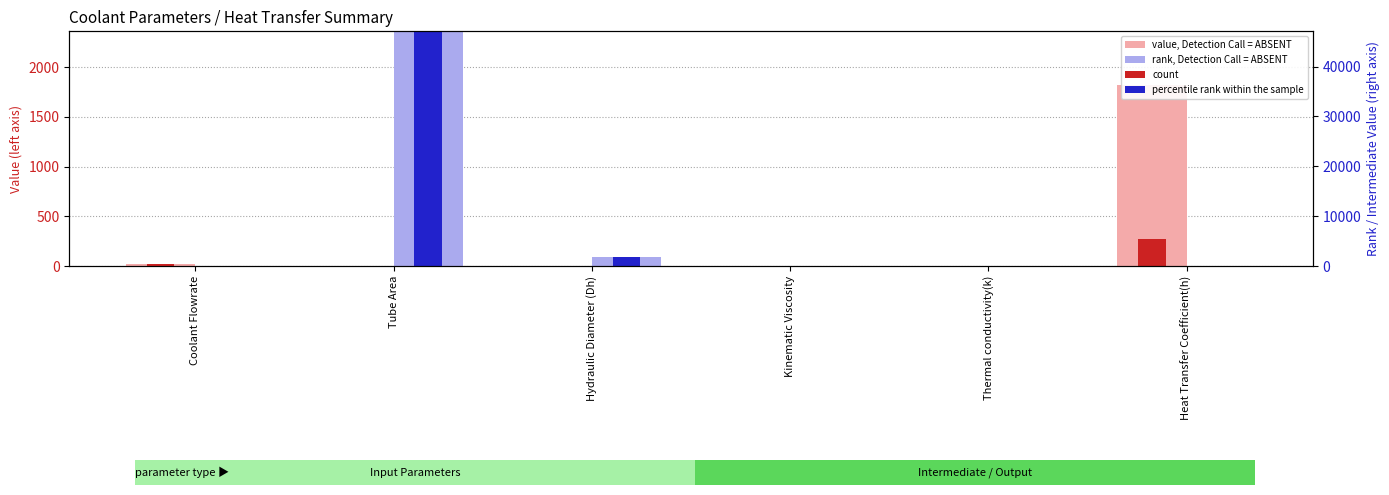

What is the spread (max minus min) of values at Coolant Flowrate?

23.7